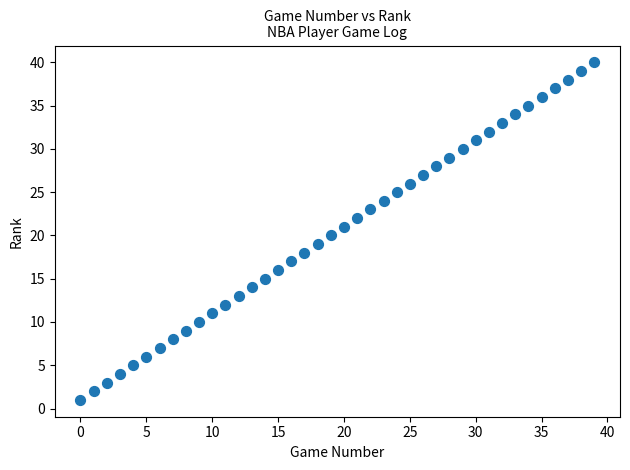

What is the range of Y values (max minus min)?

39